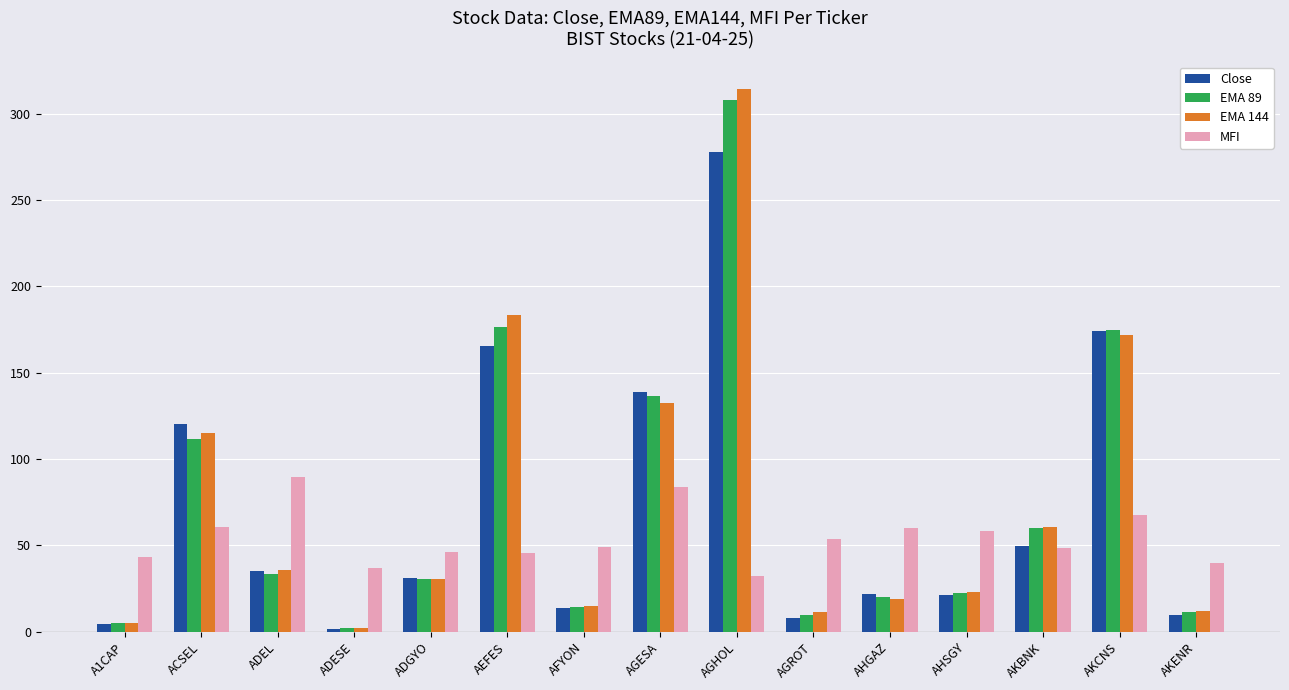

What are all the series names shown in the legend?

Close, EMA 89, EMA 144, MFI